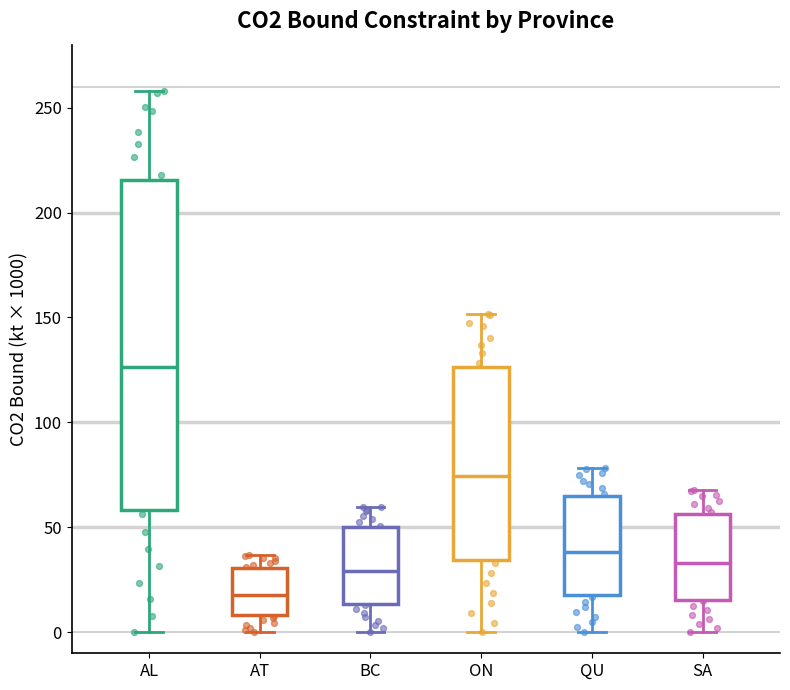

Reading left to right, transcribe this box plot: for each box, give where its median line is, the range the box spans, and where its two whiskers end, as read against the y-axis. The values are not printed on the chart, so give them approximately, as read against the axis.

AL: median 125, box 60 to 215, whiskers 0 to 260
AT: median 20, box 10 to 30, whiskers 0 to 35
BC: median 30, box 15 to 50, whiskers 0 to 60
ON: median 75, box 35 to 125, whiskers 0 to 150
QU: median 40, box 20 to 65, whiskers 0 to 80
SA: median 35, box 15 to 55, whiskers 0 to 70